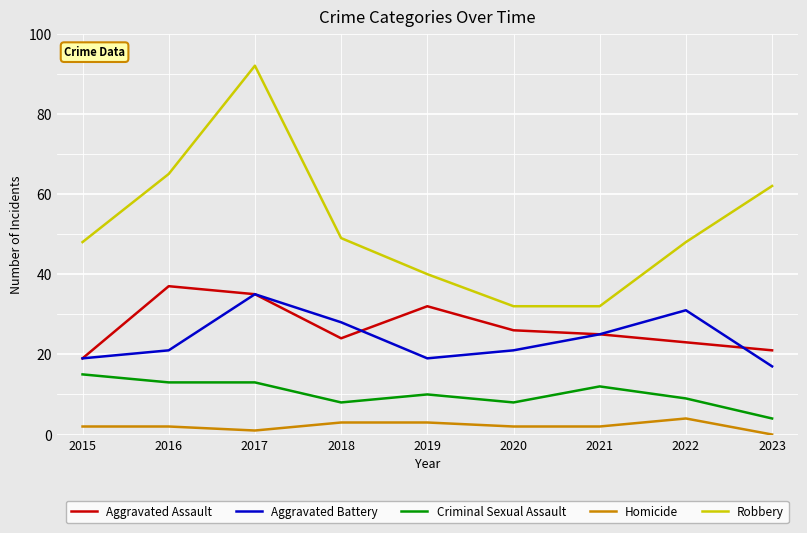

What is the difference between the maximum and minimum values in the Robbery series?

60